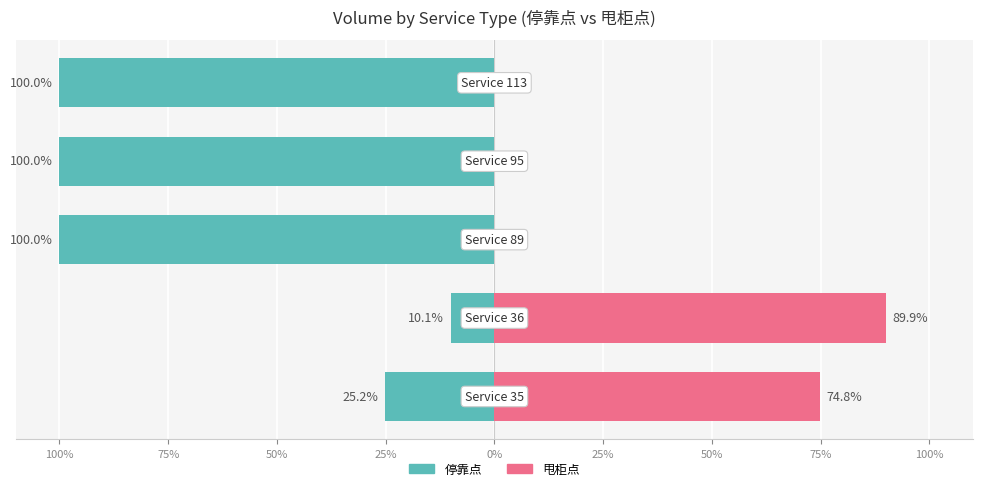

What is the difference between the maximum and minimum values in the 甩柜点 series?

89.9